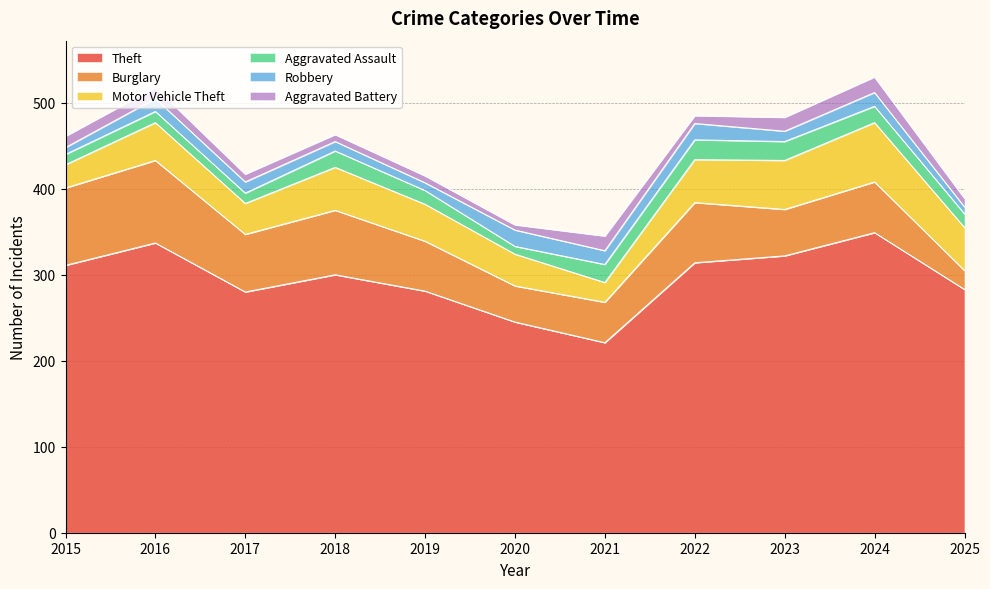

At which label does Robbery first exceed 13?

2016